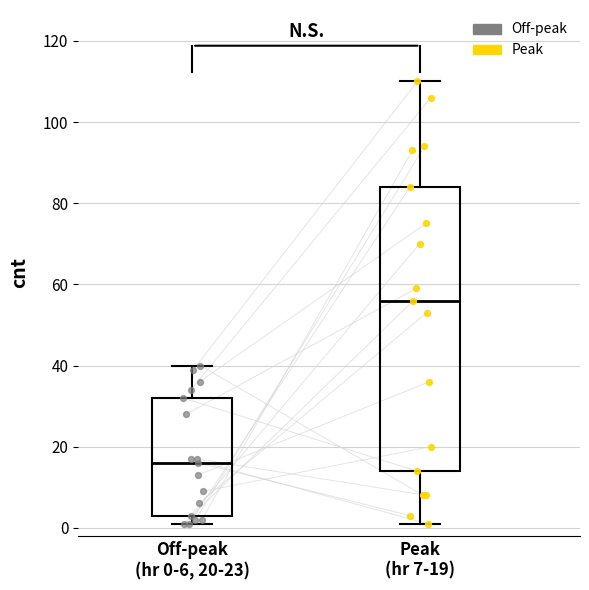

Reading left to right, read every box against the y-axis: the position of its median line, the range the box covers, and the ends of its whiskers. The values are not printed on the chart, so give them approximately, as read against the axis.

Off-peak (hr 0-6, 20-23): median 16, box 4 to 32, whiskers 2 to 40
Peak (hr 7-19): median 56, box 14 to 84, whiskers 2 to 110